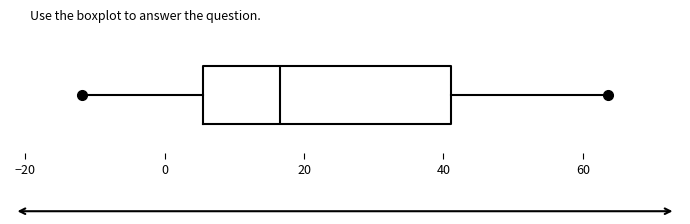

Where does the left whisker of the box end on the x-axis? The values are not printed on the chart, so give them approximately, as read against the axis.

-12